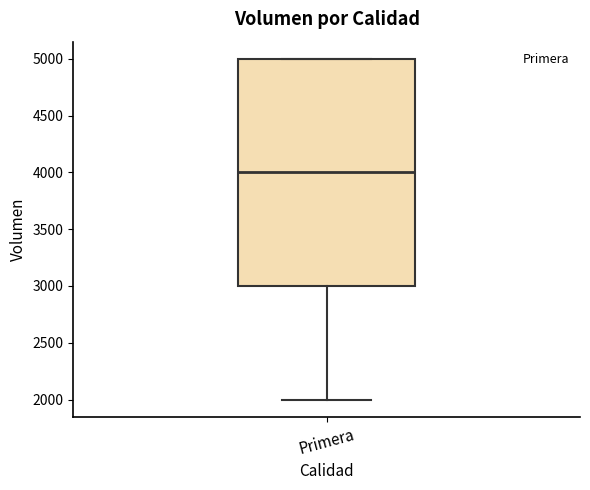

Transcribe this box plot: give where the median line is, the range the box spans, and where the two whiskers end, as read against the y-axis. The values are not printed on the chart, so give them approximately, as read against the axis.

median 4000, box 3000 to 5000, whiskers 2000 to 5000